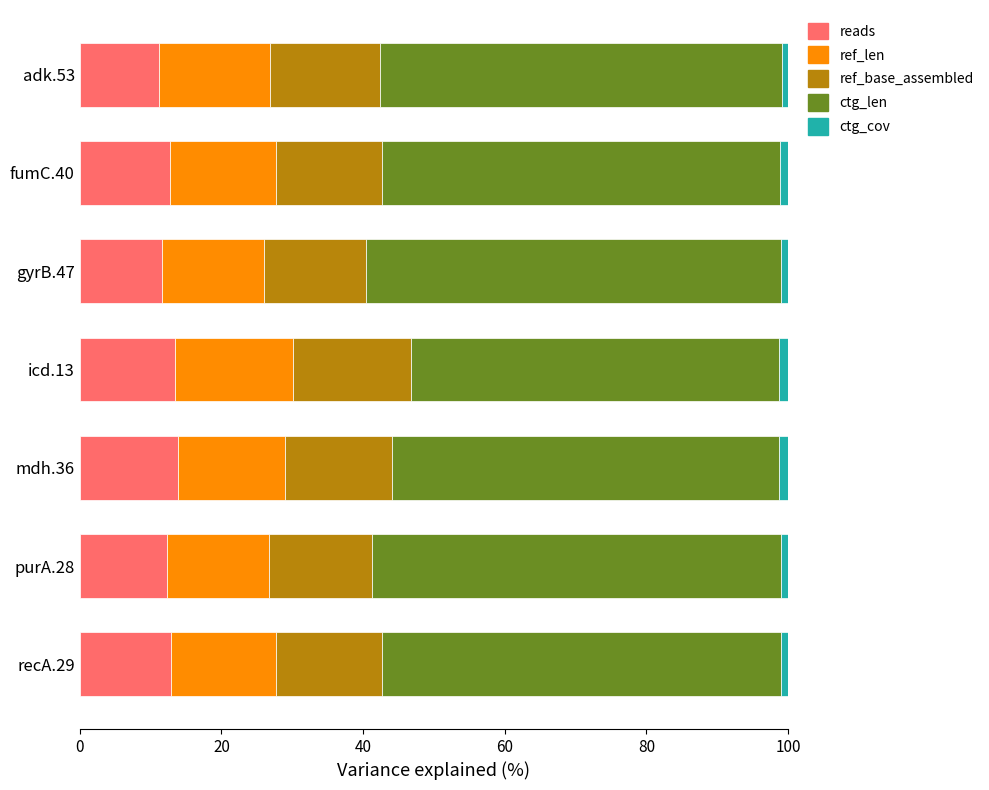

What is the difference between the maximum and minimum values in the reads series?

2.7